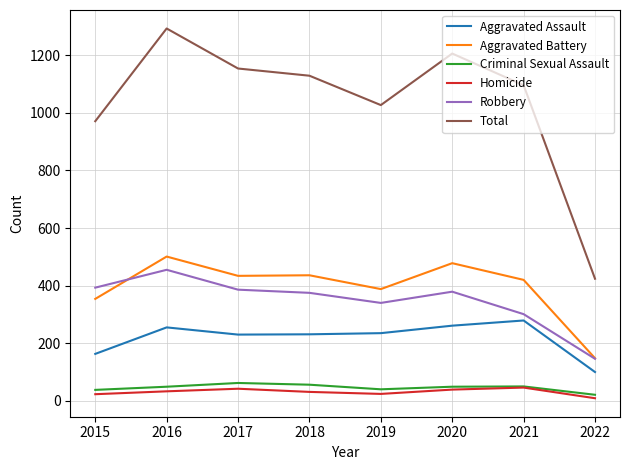

Which category has the highest value in the Total series?

2016